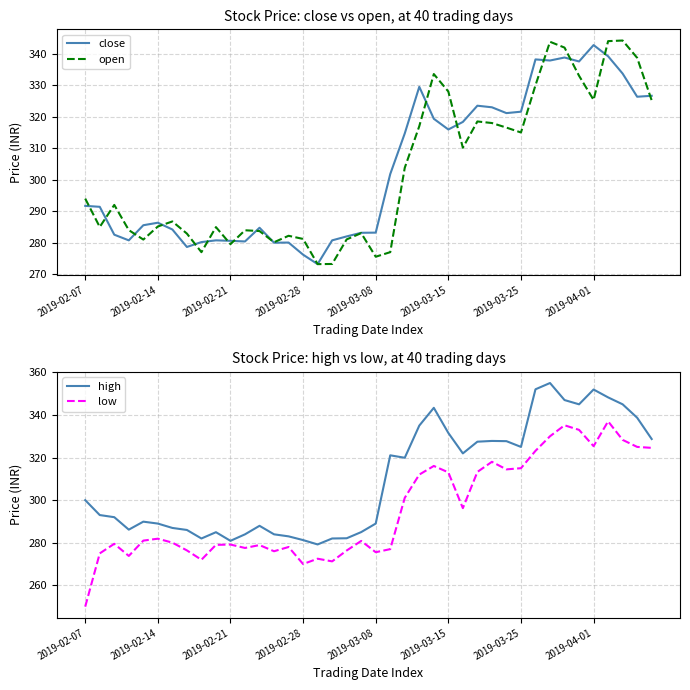

How many lines are shown in the chart?

4